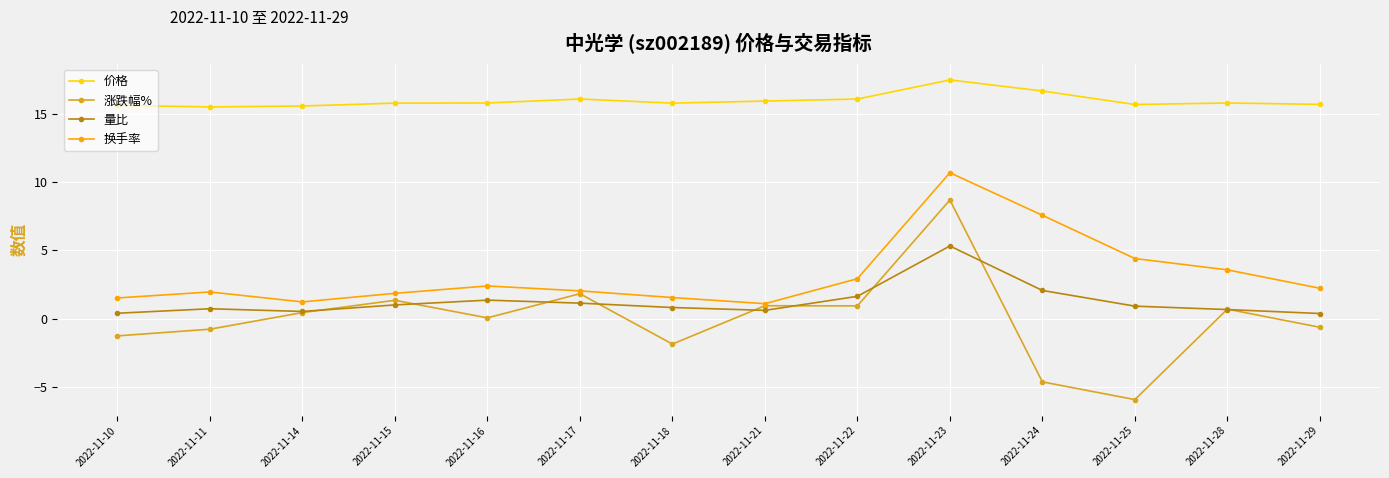

Read the 价格 value at 2022-11-22.

16.1